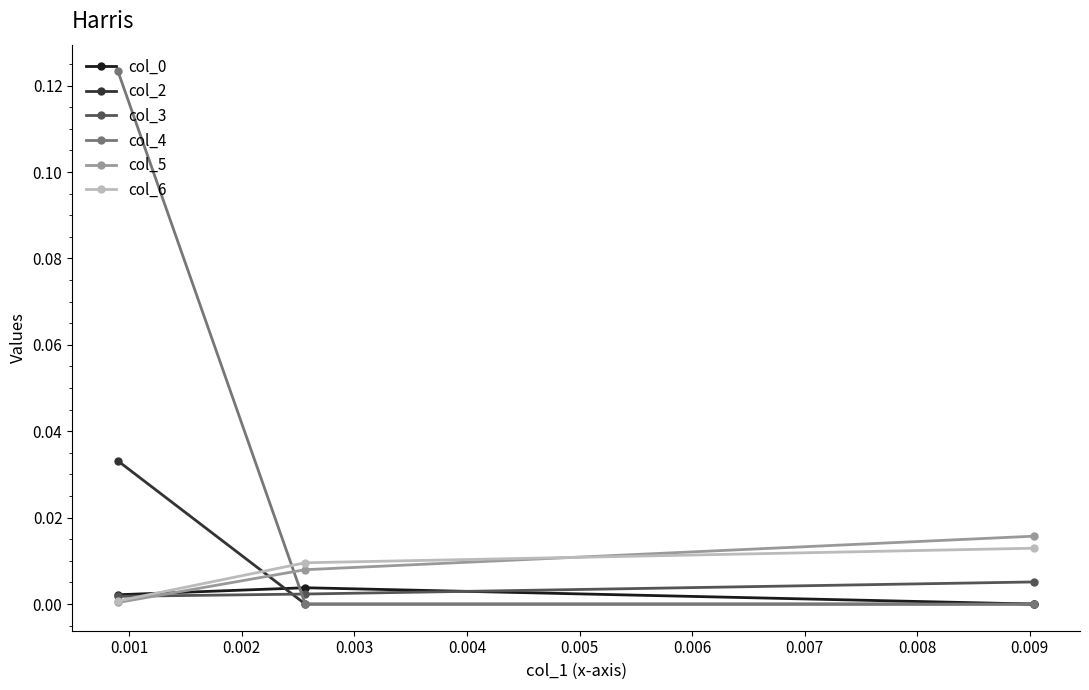

Which series has the largest total across all categories?

col_4